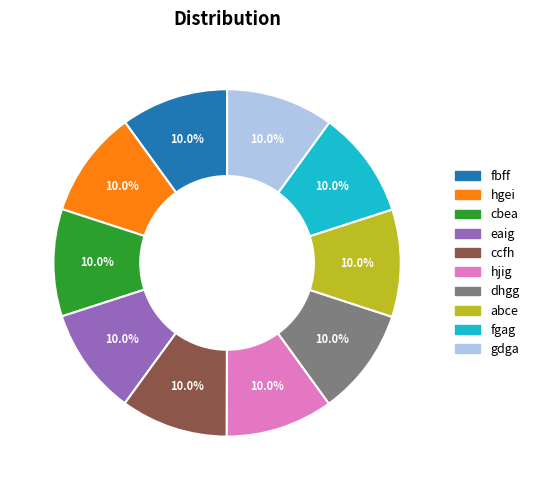

To the nearest percent, what is the combined percentage of hgei and hjig?

20%